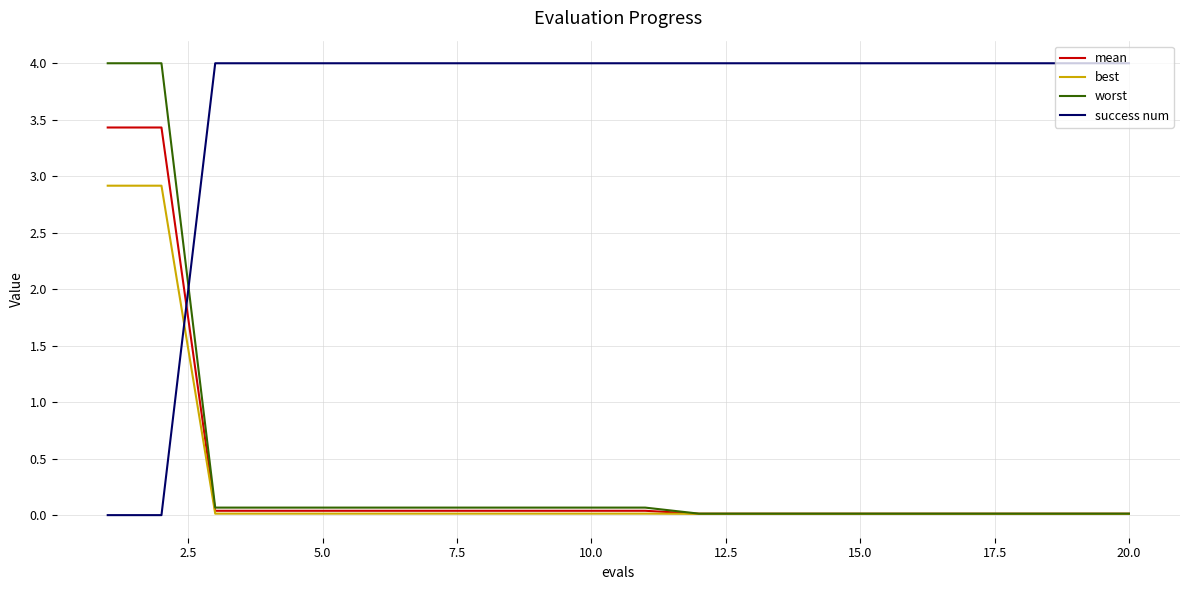

What is the average value of the best series?

0.3